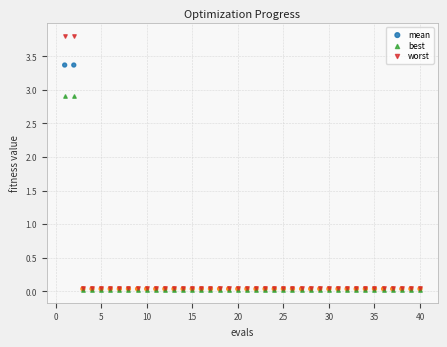

Which series has the largest Y range (max minus min)?

worst